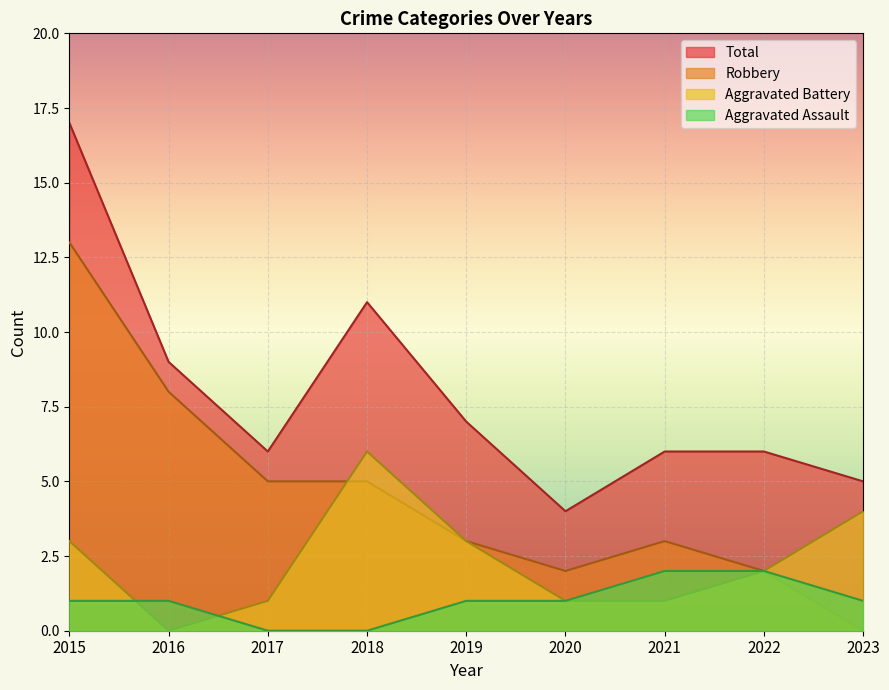

True or false: Robbery and Aggravated Assault intersect in this chart.

False